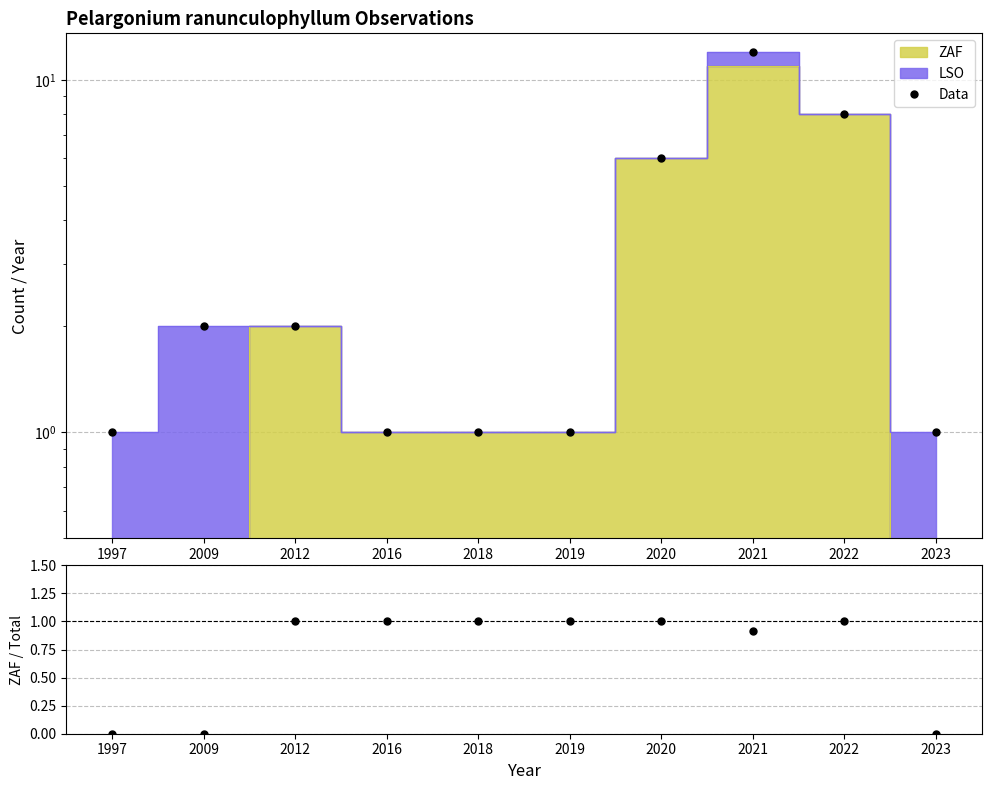

What is the average value?

4